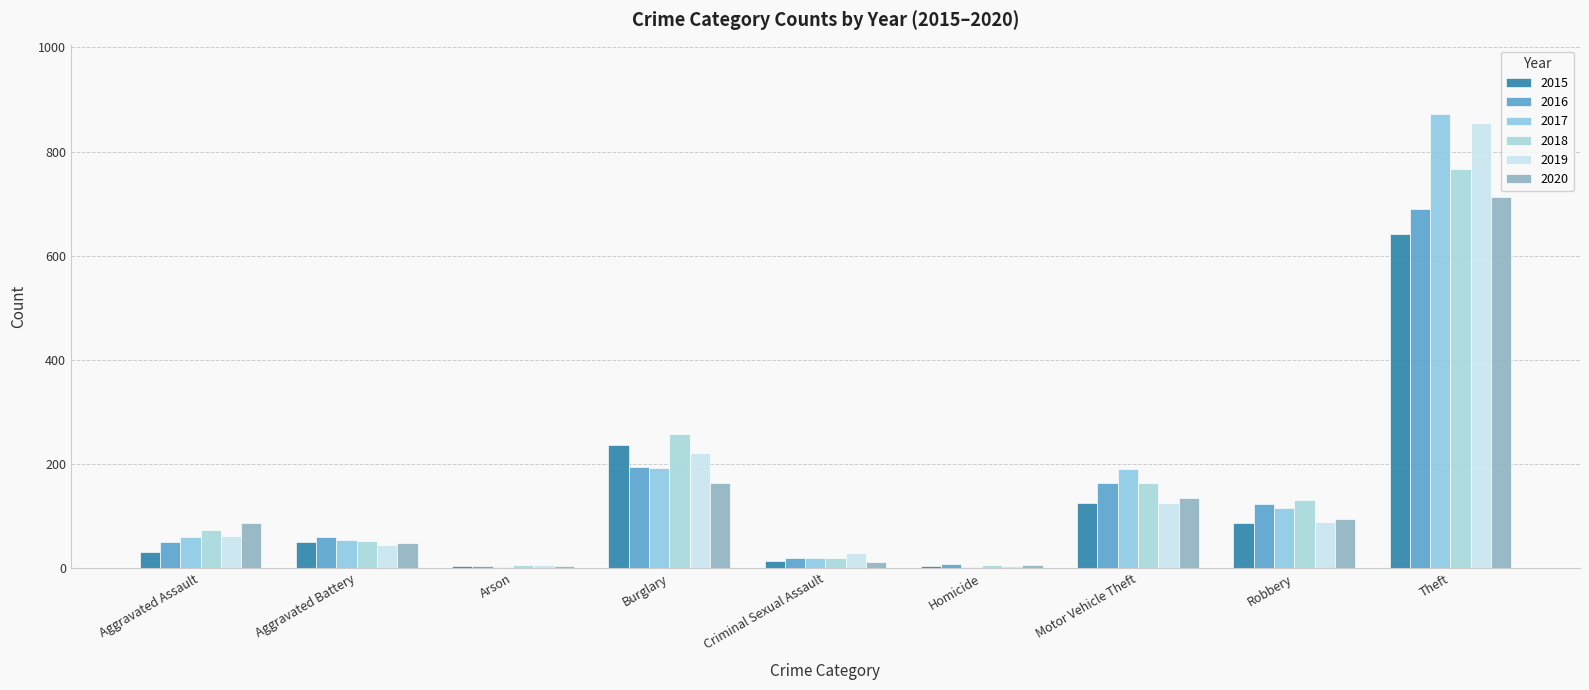

How many distinct data groups are displayed?

6